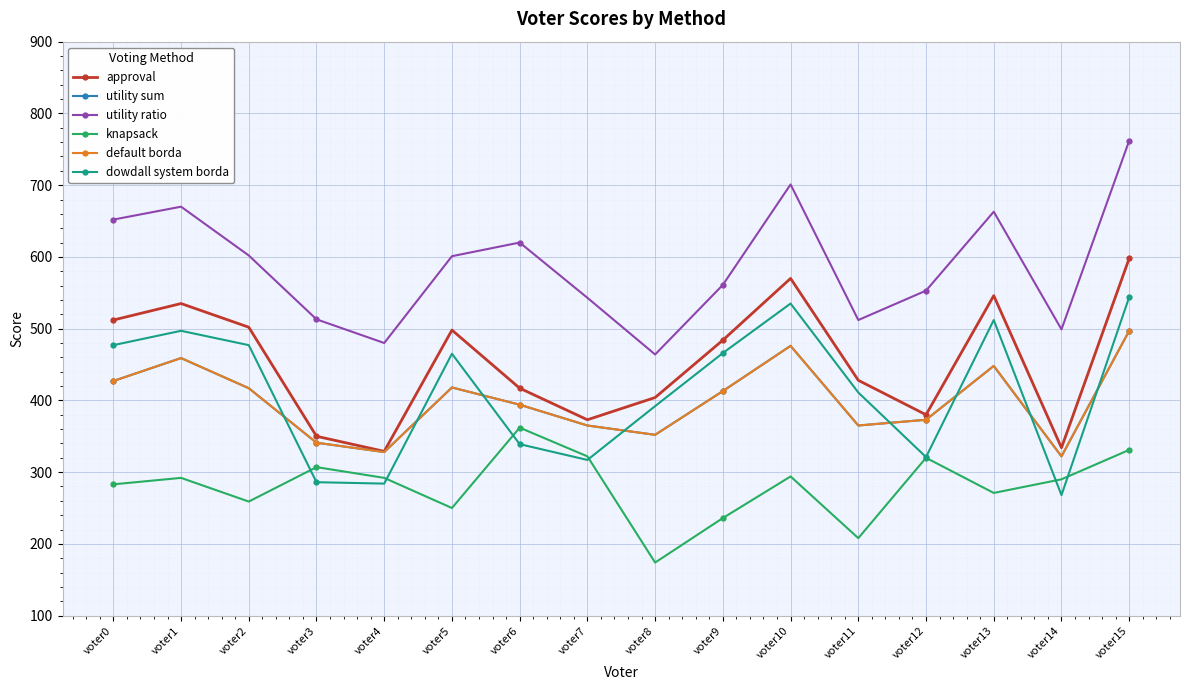

What is the value of the utility ratio point at the 10th from the left?

561